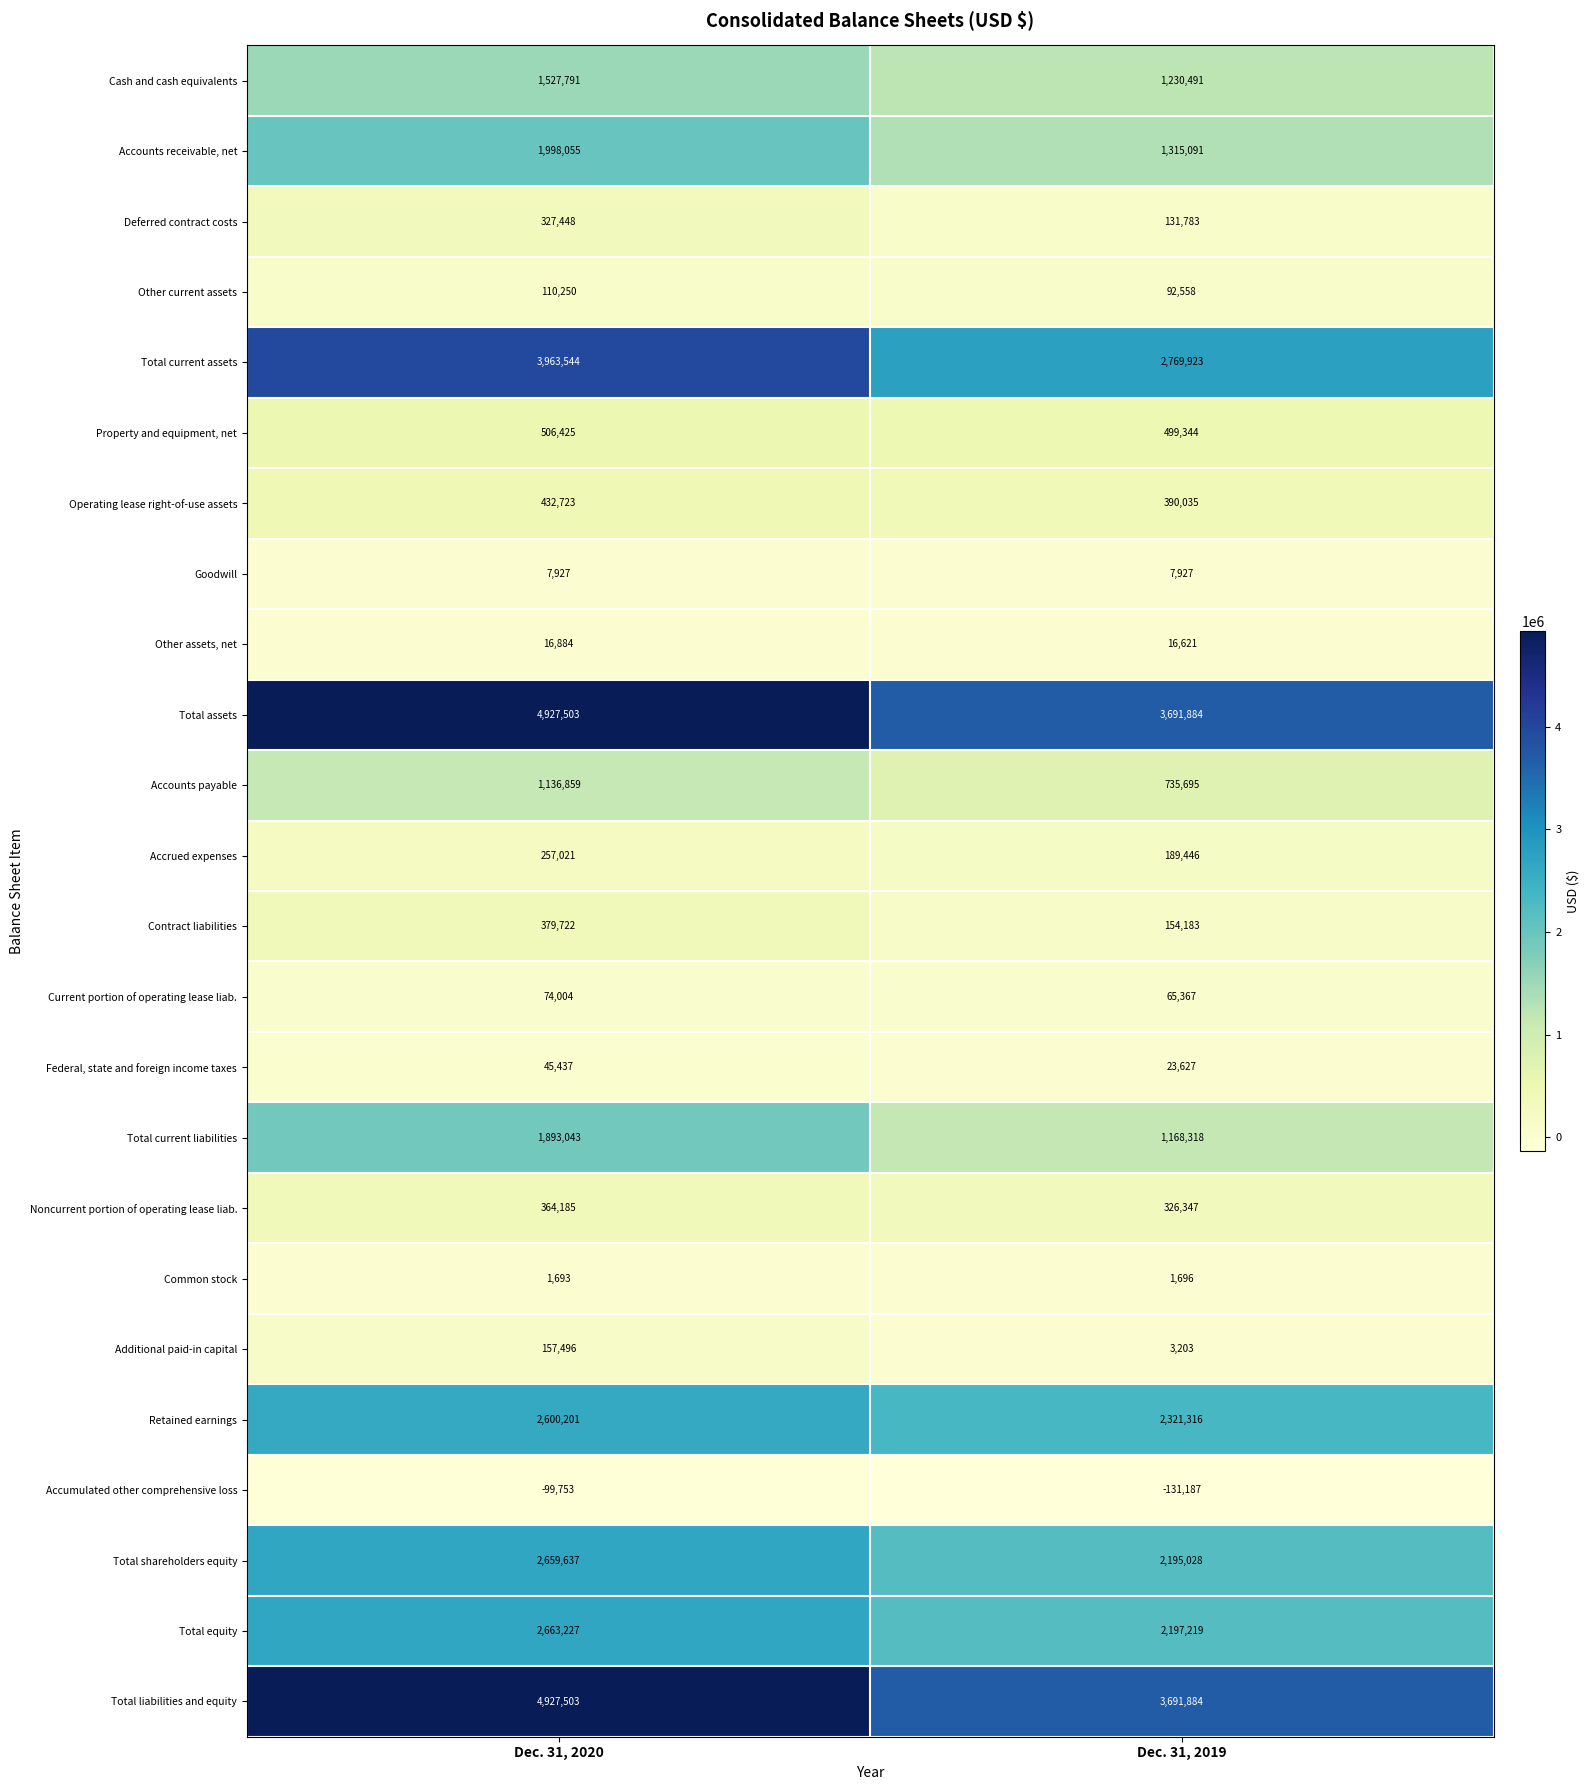

What is the difference between the maximum and minimum values in the Total current assets series?

1193621